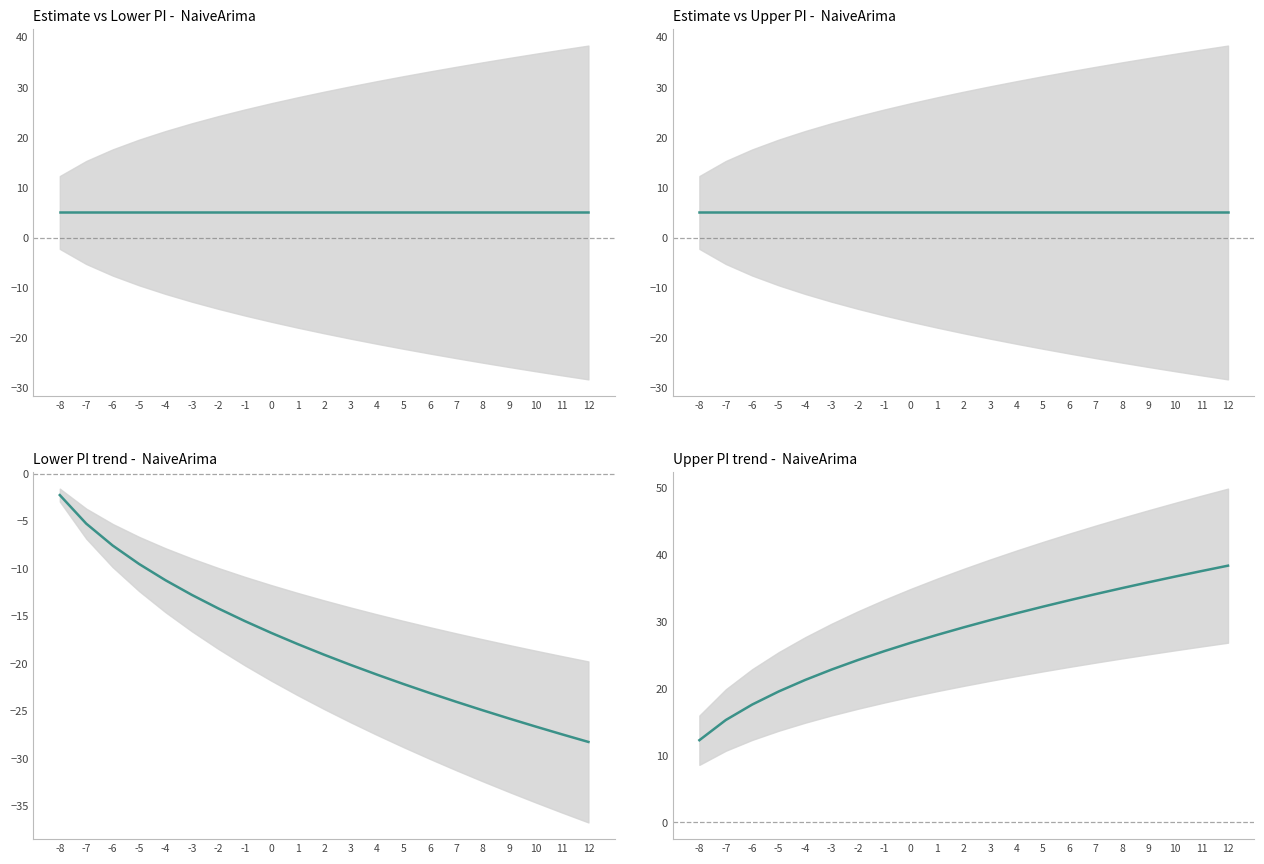

Where does the data first go above 29?

2